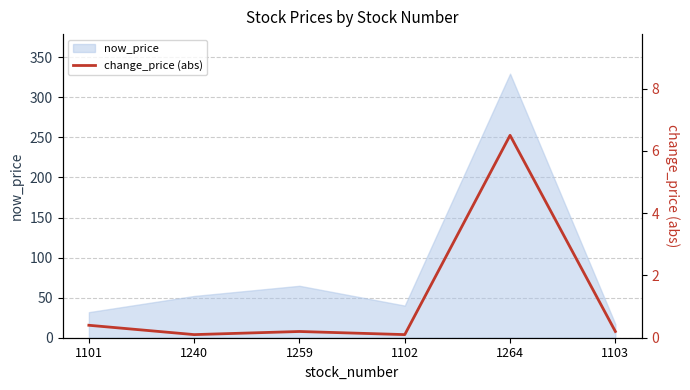

Does the chart display data point markers on the line(s)?

No